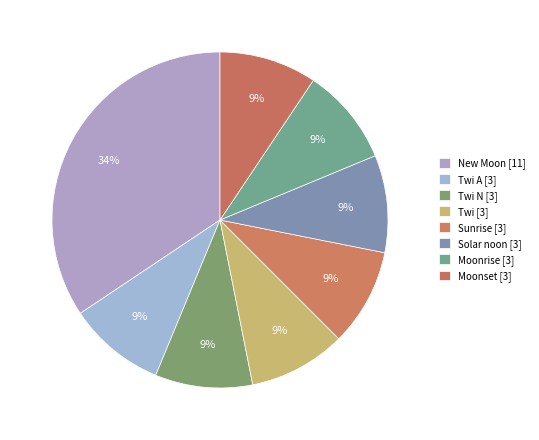

To the nearest percent, what percentage of the pie is Solar noon [3]?

9%